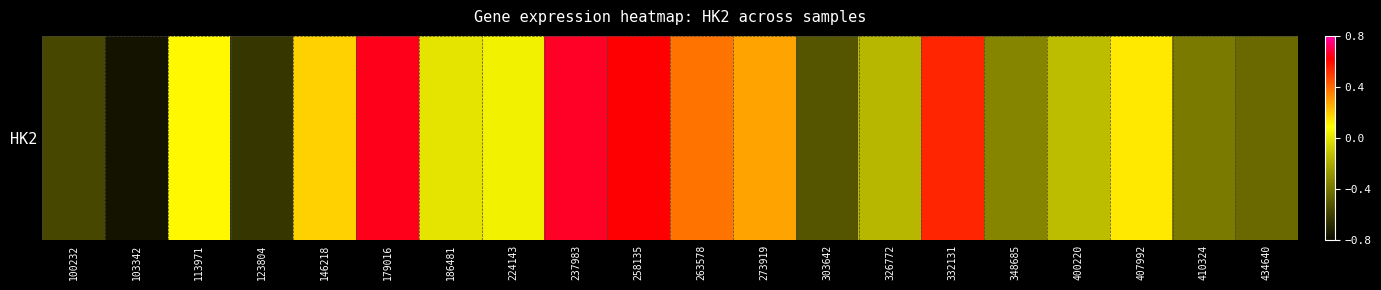

Count the number of data series in this chart.

1